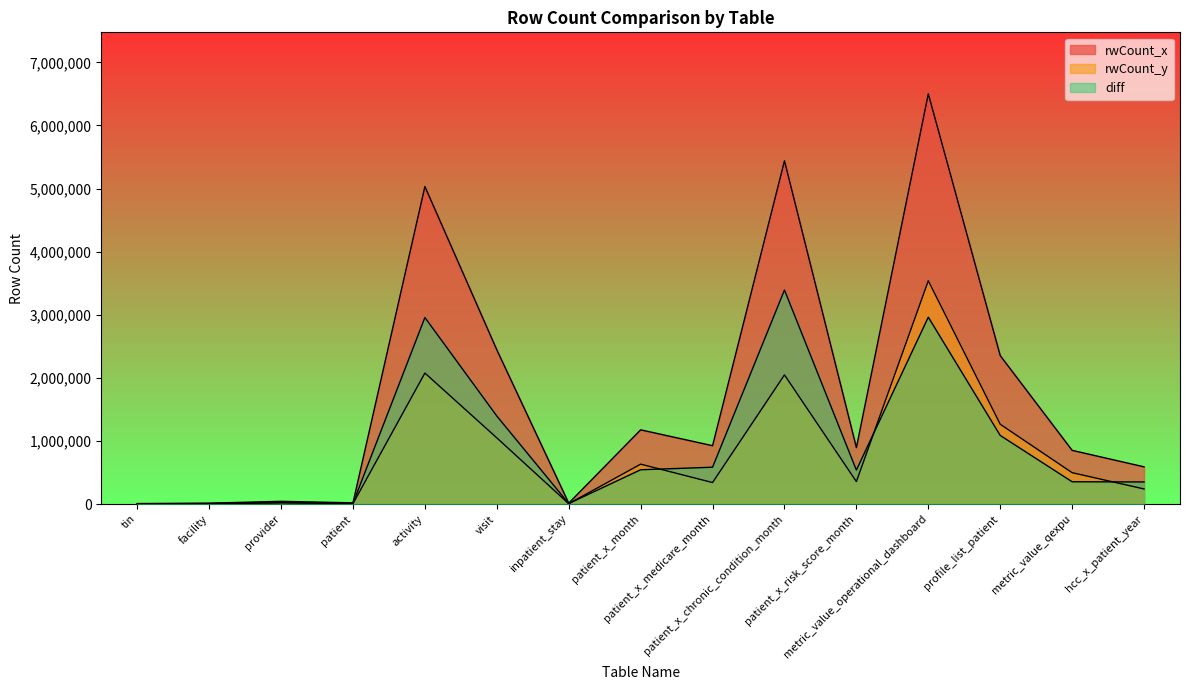

At how many categories does at least one series exceed 4213325?

3